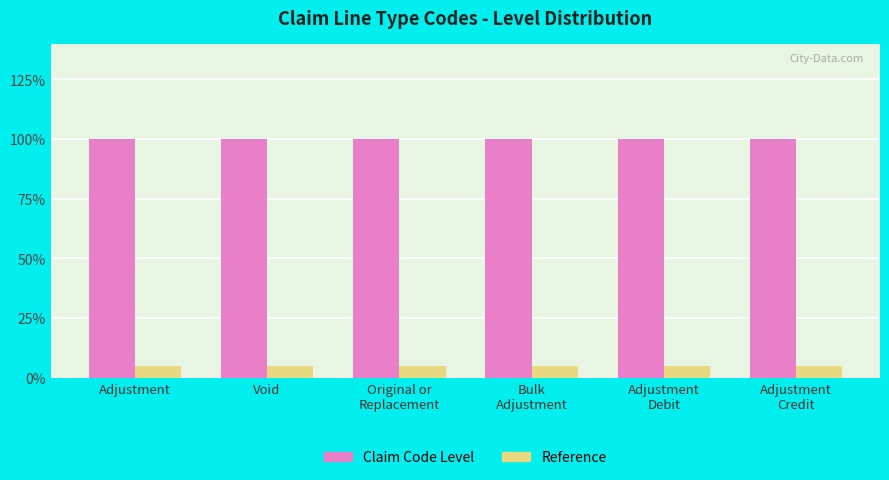

What are all the series names shown in the legend?

Claim Code Level, Reference